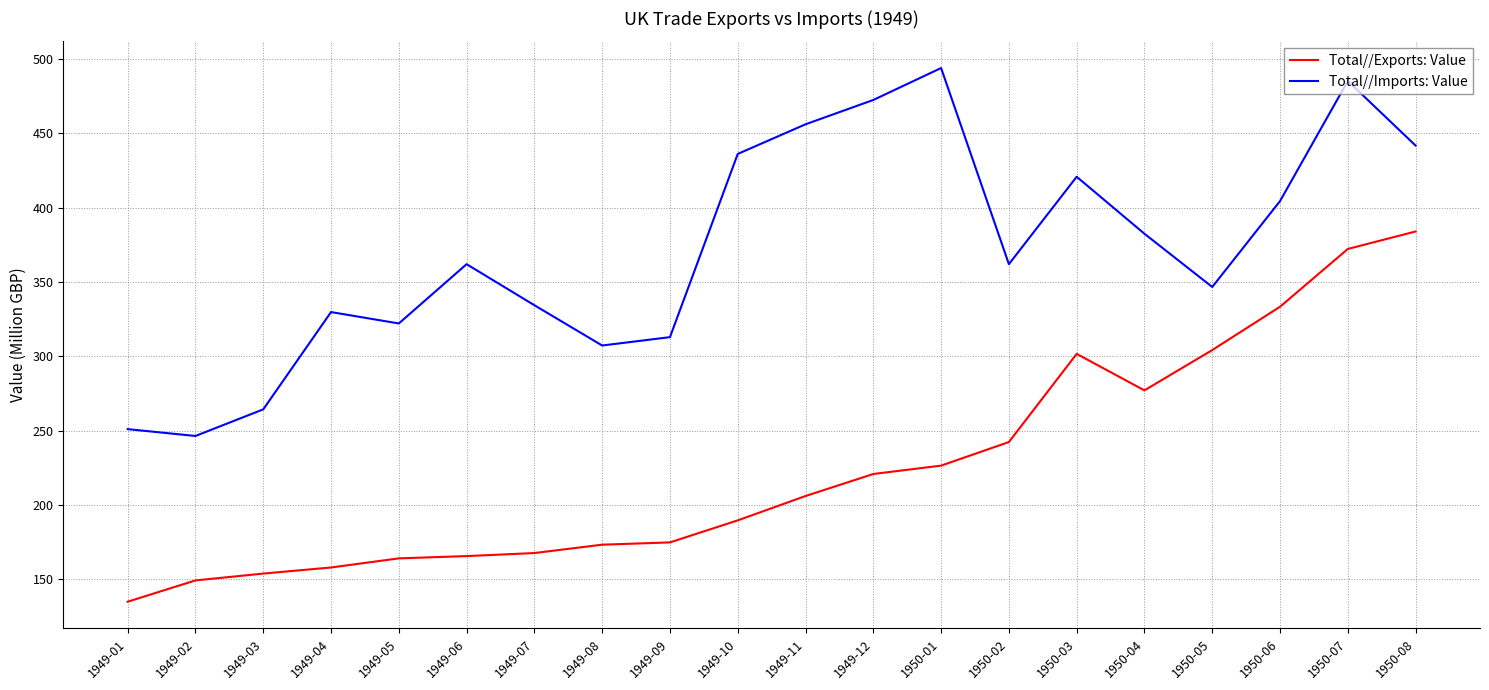

Count the number of categories in the chart.

20